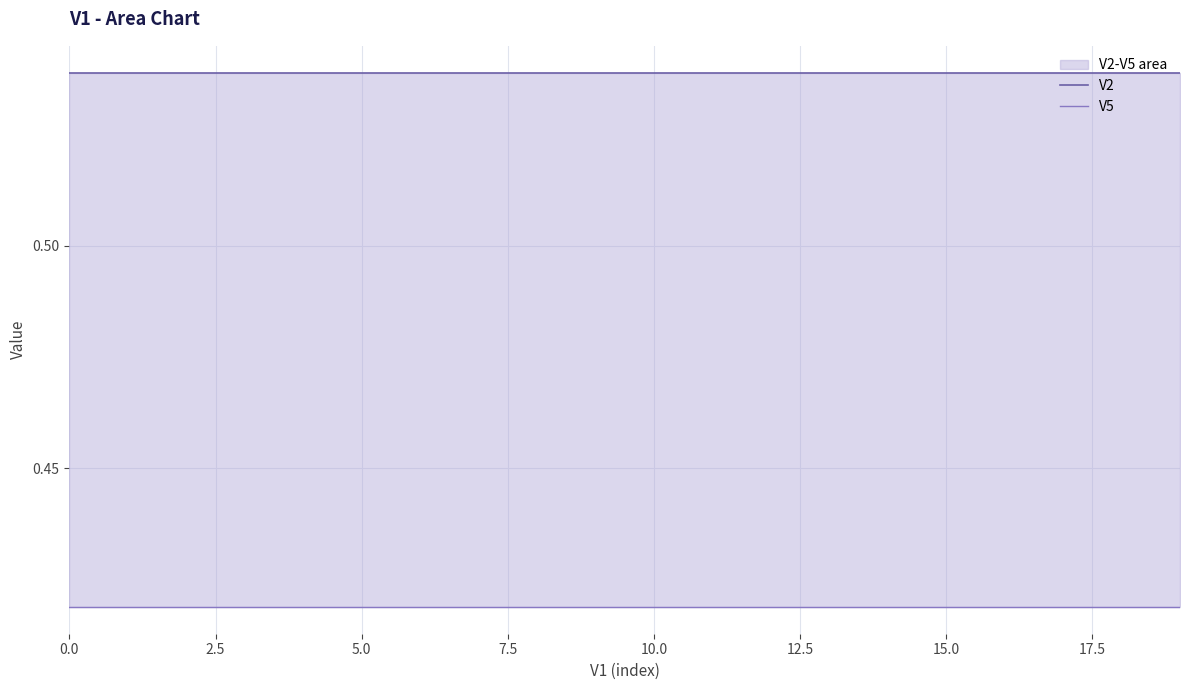

True or false: V5 has more than 0 interior local peaks.

False